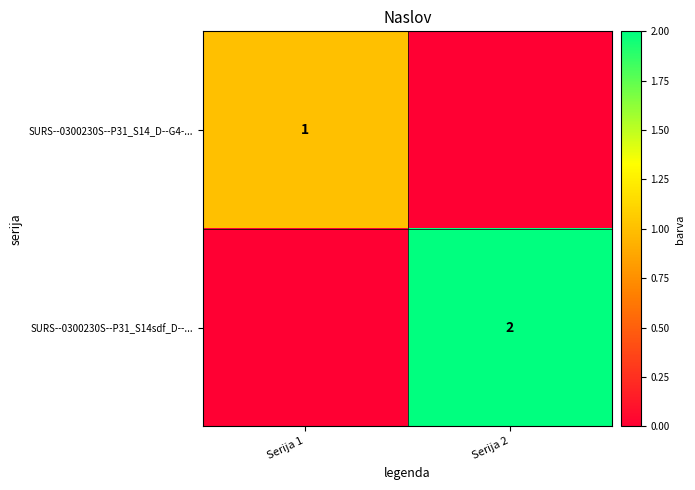

True or false: SURS--0300230S--P31_S14sdf_D--... has a value of 1 at Serija 2.

False